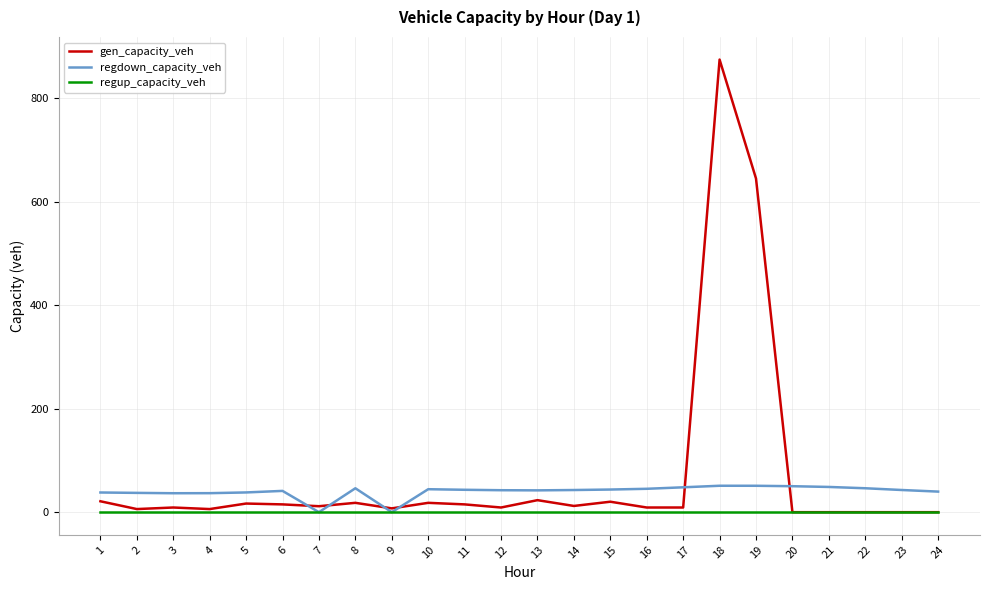

At which category is the sum across all series the highest?

18